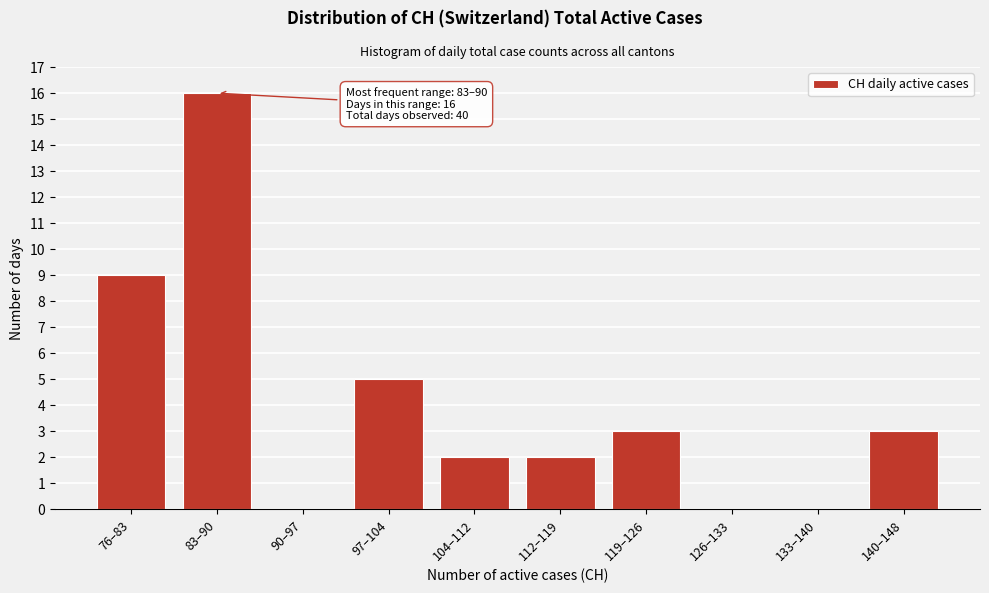

Reading left to right, what are all the values shown in this chart?

76–83=9	83–90=16	90–97=0	97–104=5	104–112=2	112–119=2	119–126=3	126–133=0	133–140=0	140–148=3